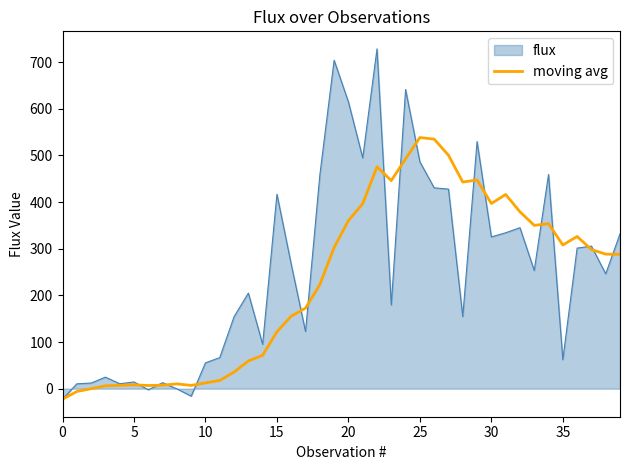

What is the lowest value of the moving avg series?

-22.6